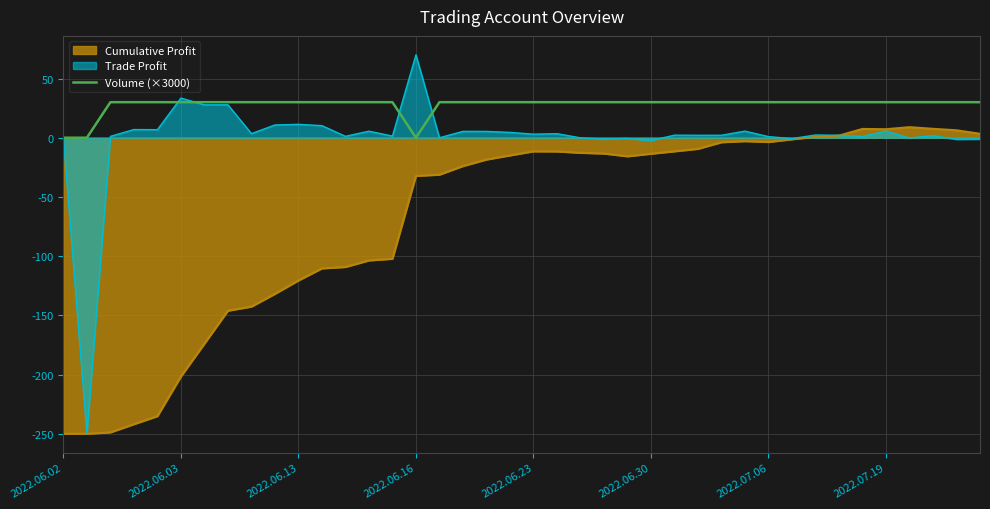

List the series in order of their overall mean, lowest first.

Cumulative Profit, Trade Profit, Volume (×3000)